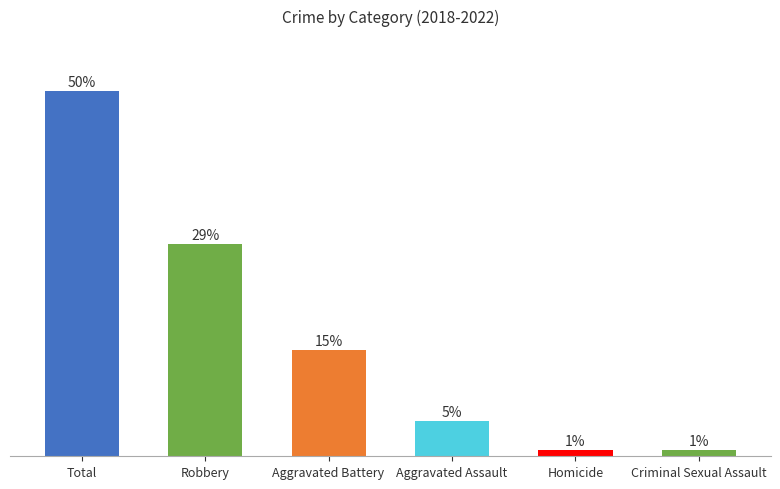

How many distinct data groups are displayed?

1